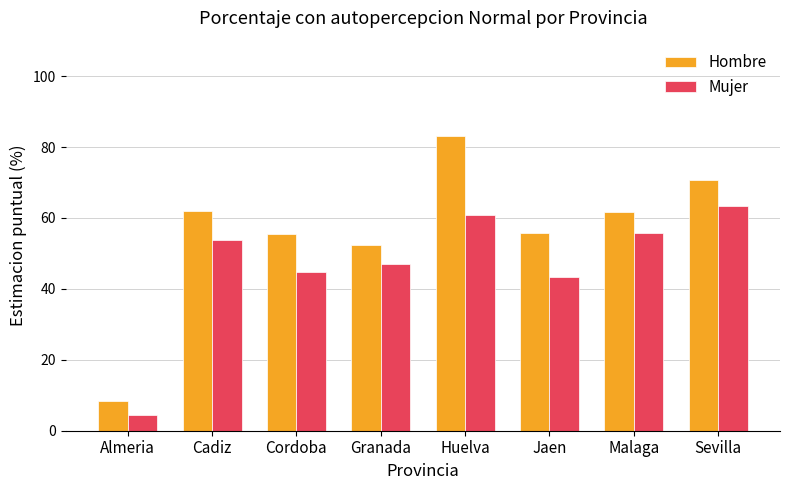

Where does the Mujer series first go above 53?

Cadiz